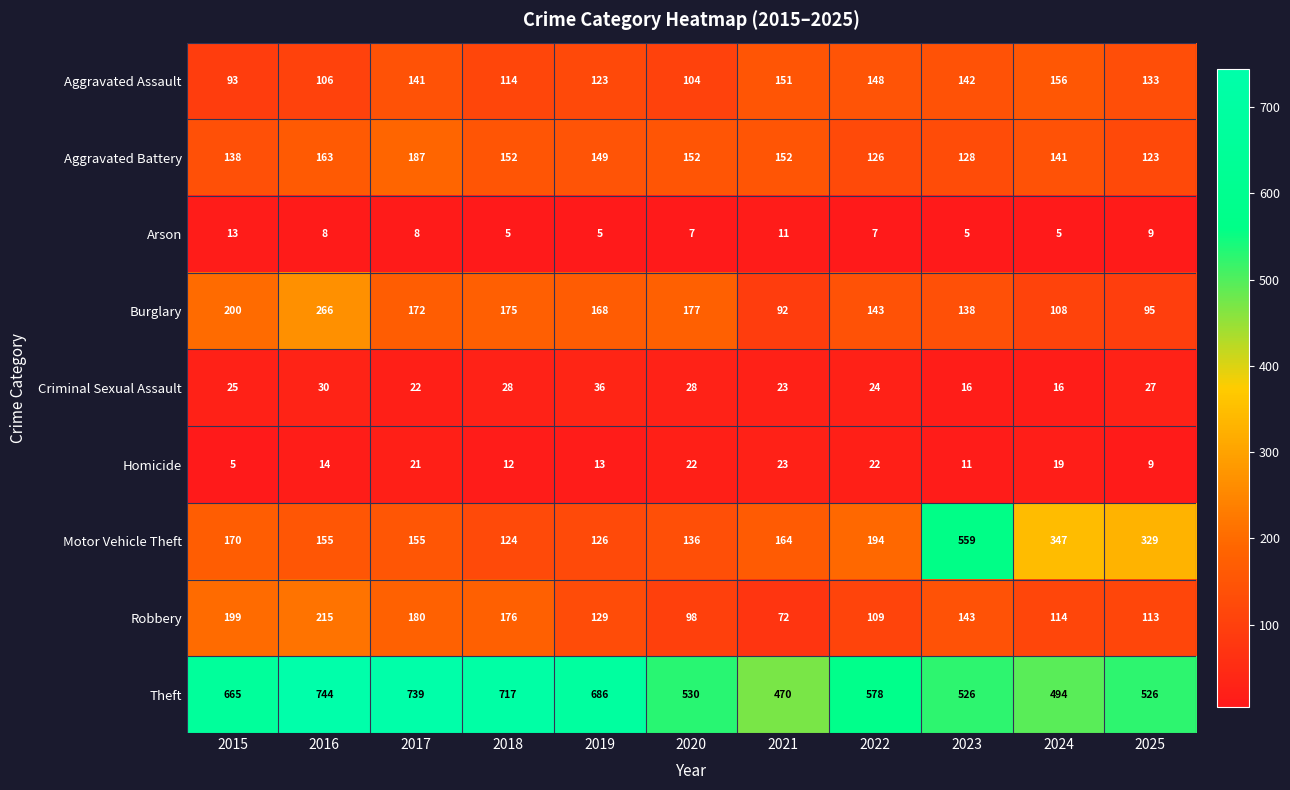

At how many categories does at least one series exceed 360?

11